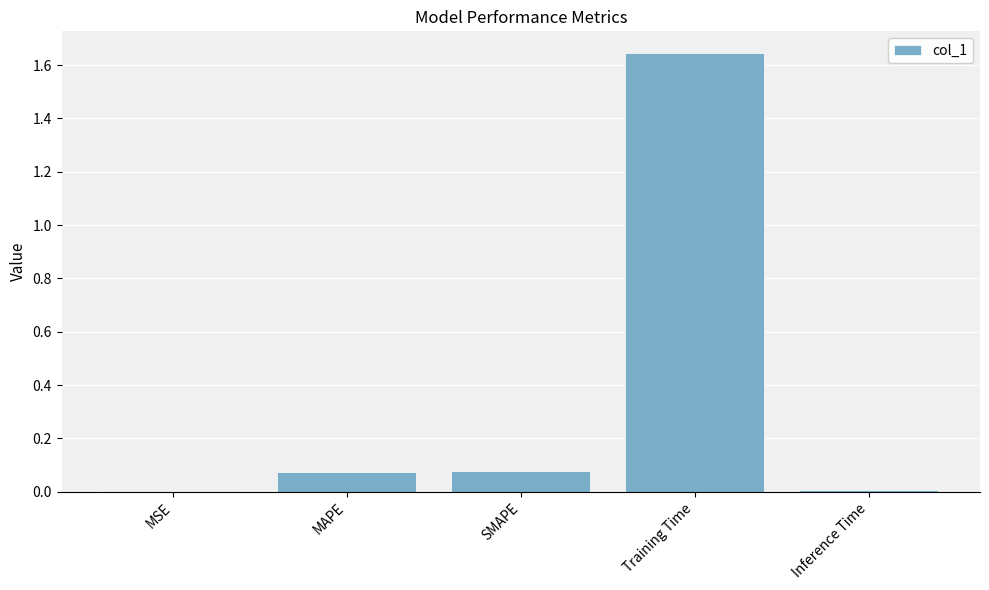

Which label corresponds to the largest value in the chart?

Training Time